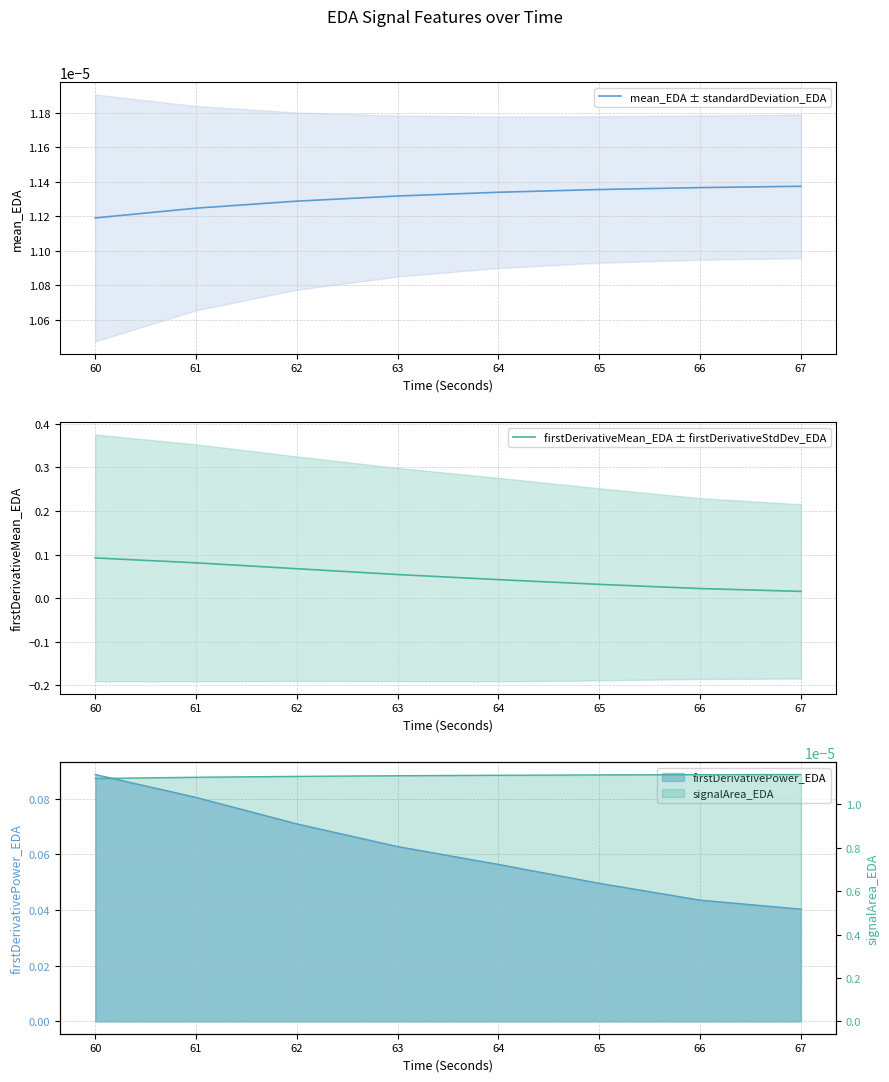

How many firstDerivativeMean_EDA ± firstDerivativeStdDev_EDA values are between 0 and 1?

8